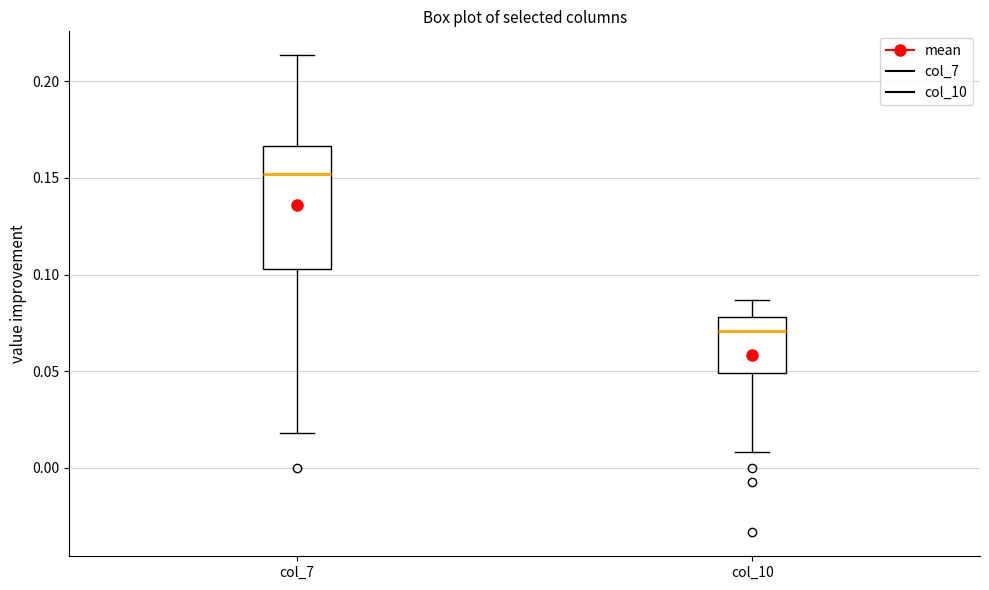

Reading left to right, read every box against the y-axis: the position of its median line, the range the box covers, and the ends of its whiskers. The values are not printed on the chart, so give them approximately, as read against the axis.

col_7: median 0.150, box 0.105 to 0.165, whiskers 0.020 to 0.215
col_10: median 0.070, box 0.050 to 0.080, whiskers 0.010 to 0.085